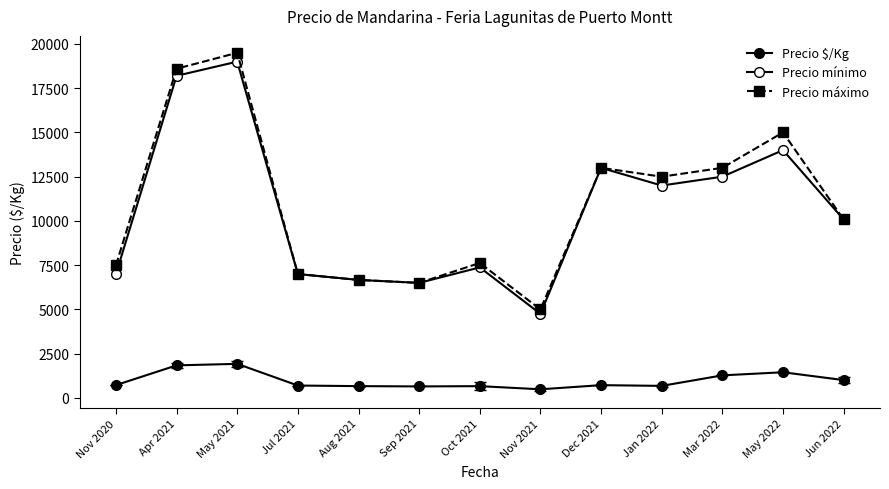

What is the approximate value of Precio $/Kg at Aug 2021?

666.7